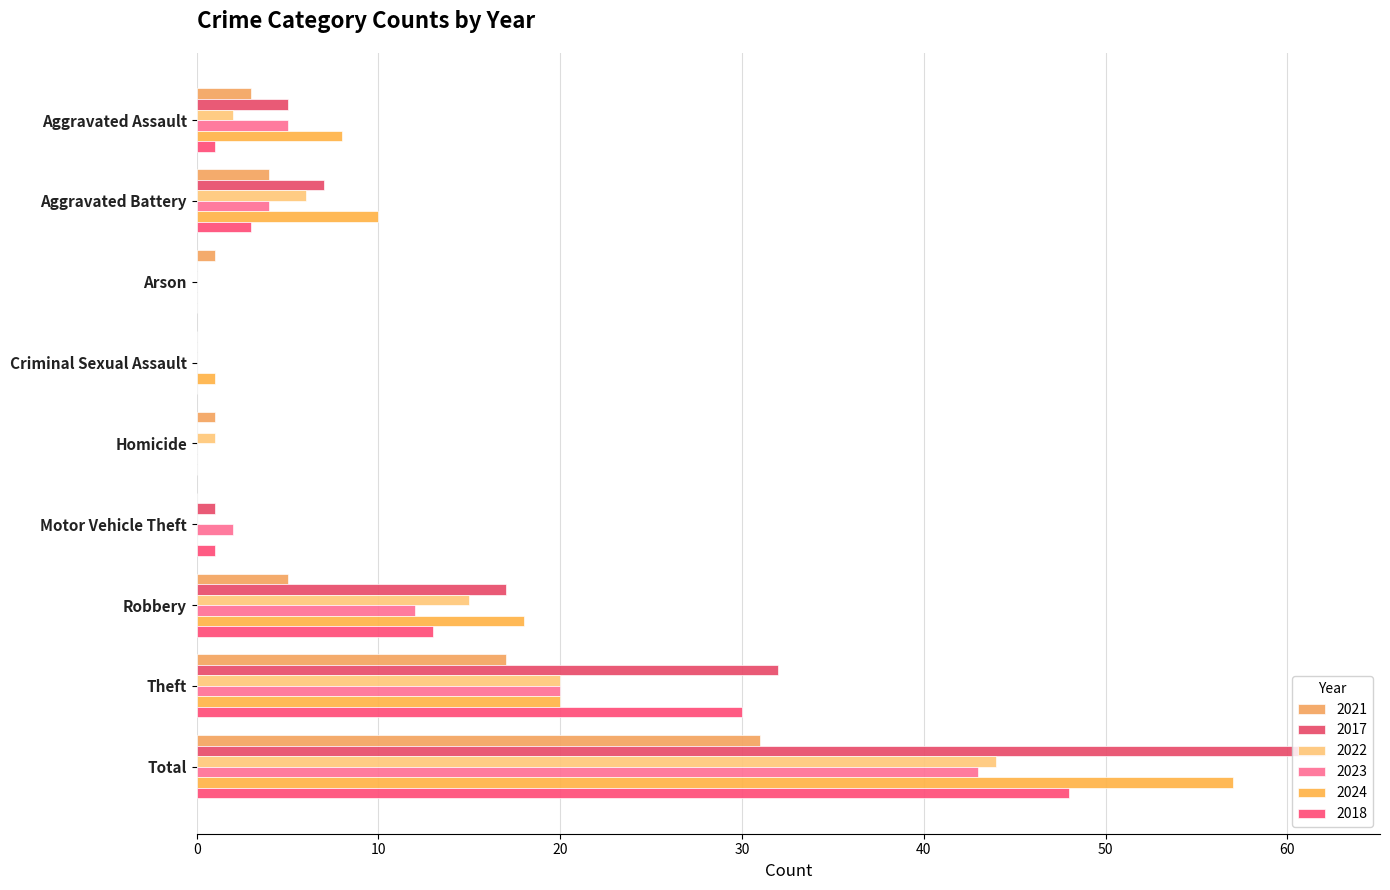

How many distinct data groups are displayed?

6